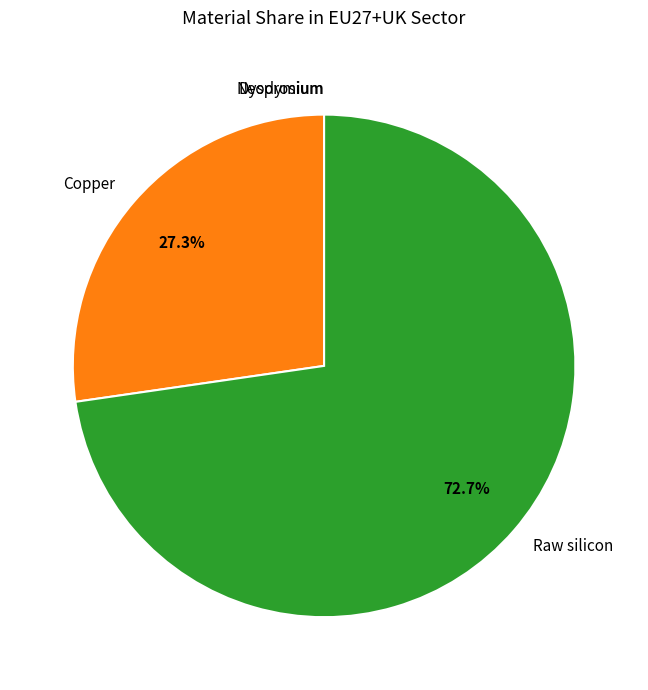

Which category has the biggest portion of the pie?

Raw silicon